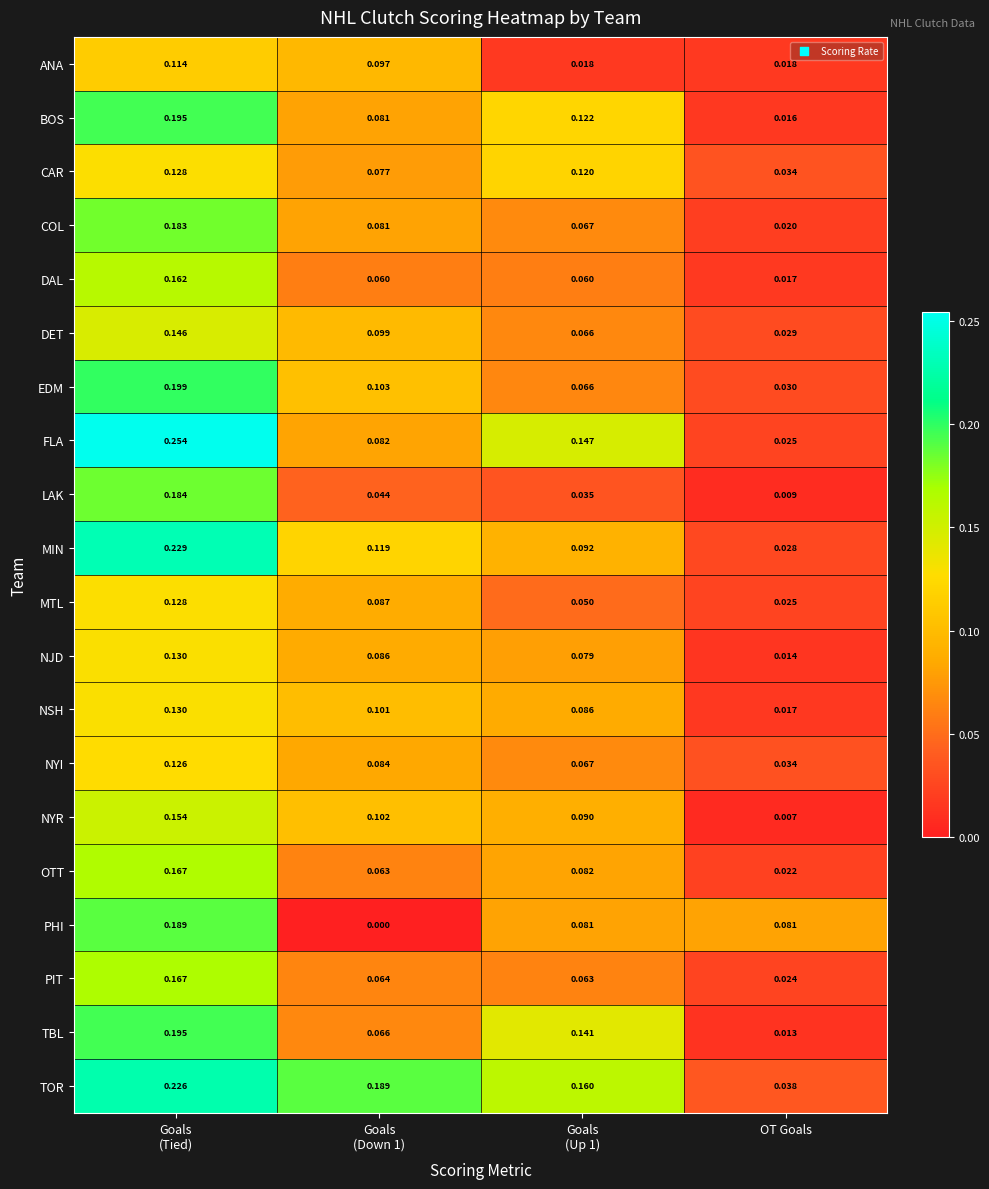

Which series has the largest total across all categories?

TOR